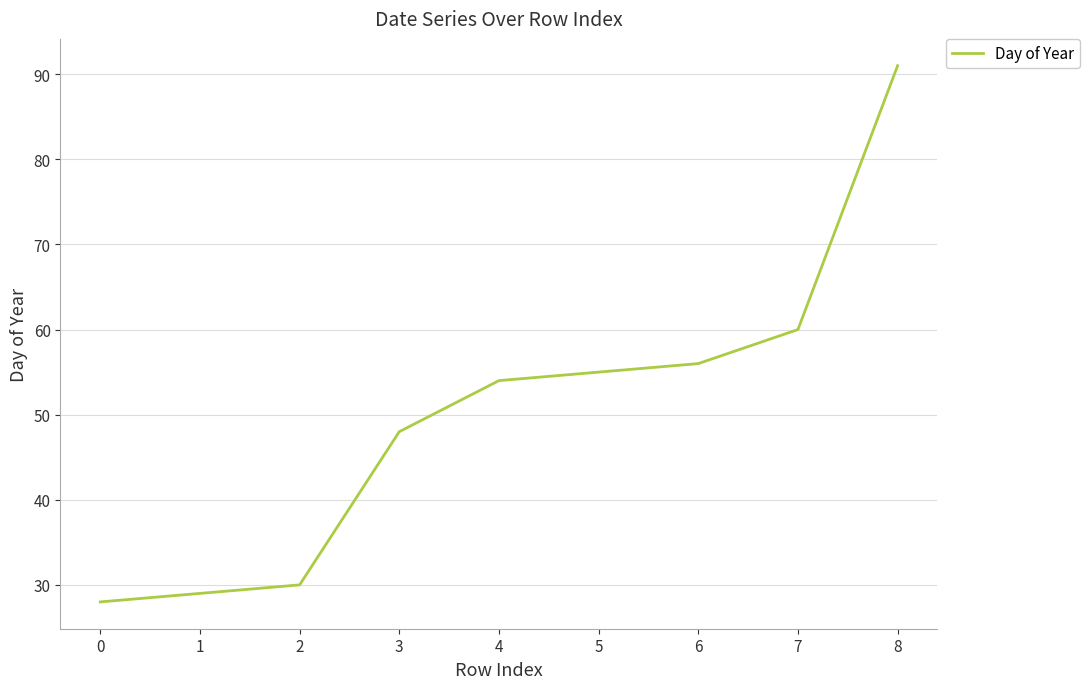

The chart shows a value of 60 at 7. True or false?

True